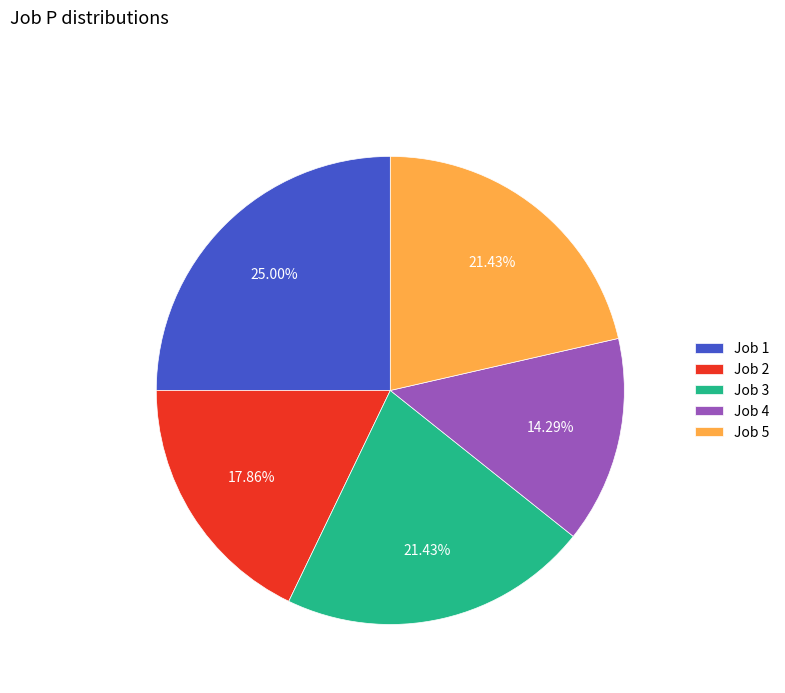

To the nearest percent, what portion does Job 2 represent?

18%